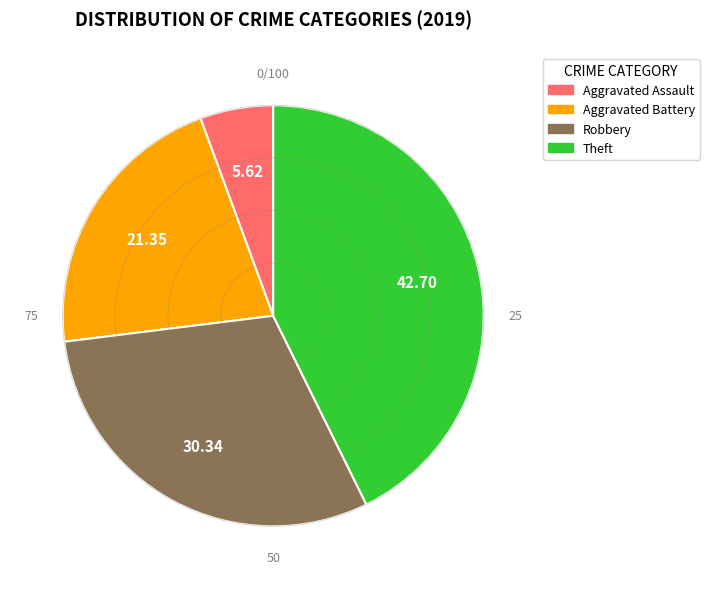

Rank the categories by value from lowest to highest.

Aggravated Assault, Aggravated Battery, Robbery, Theft